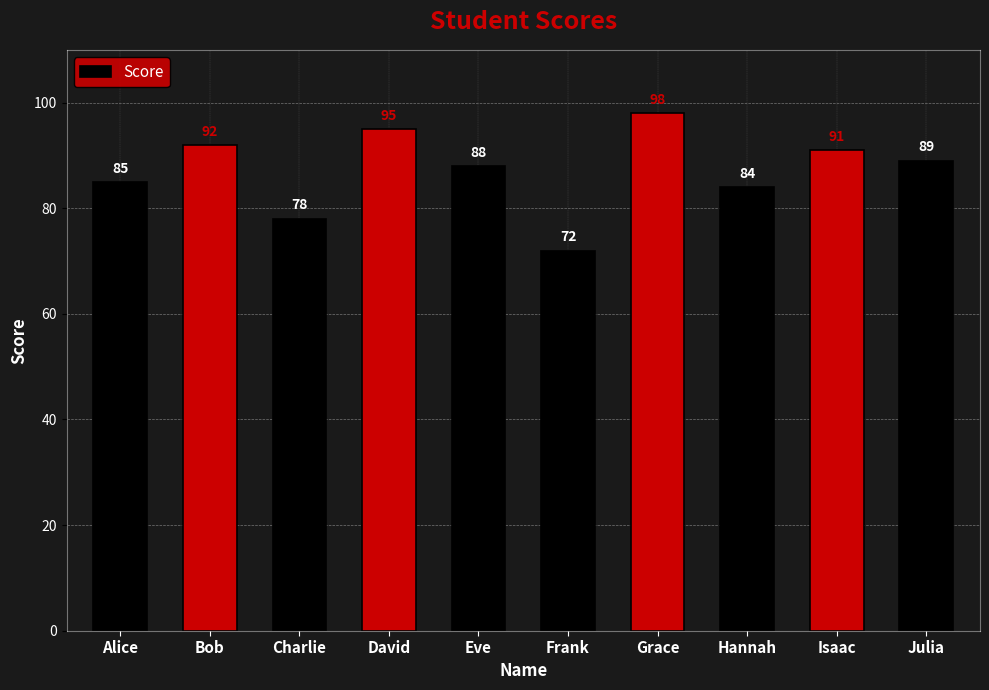

Does the chart contain any negative values?

No